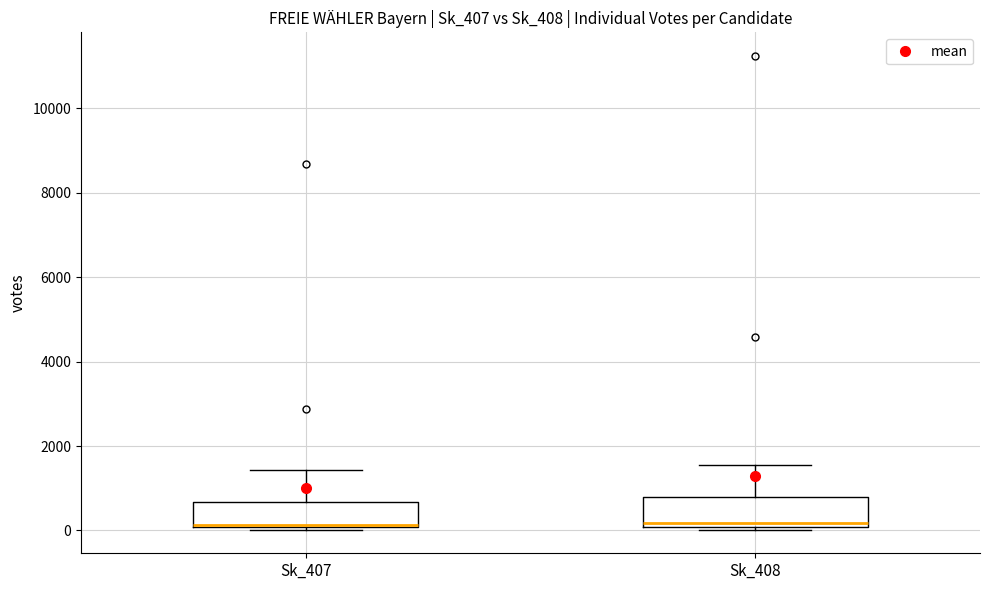

Where does the upper whisker of the box for Sk_407 end on the y-axis? The values are not printed on the chart, so give them approximately, as read against the axis.

1400